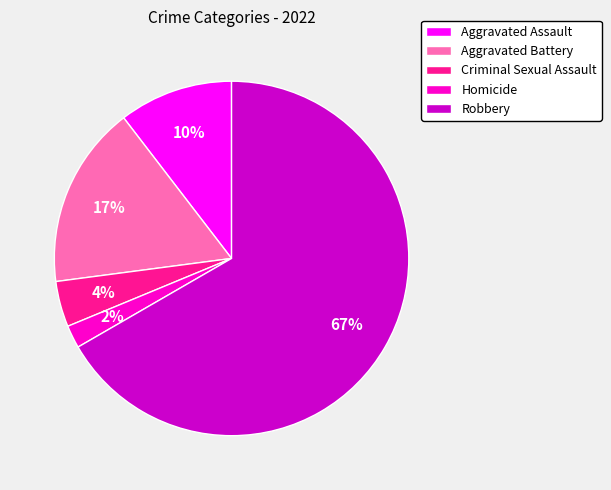

What is the ratio of the value at Homicide to the value at Criminal Sexual Assault?

0.5